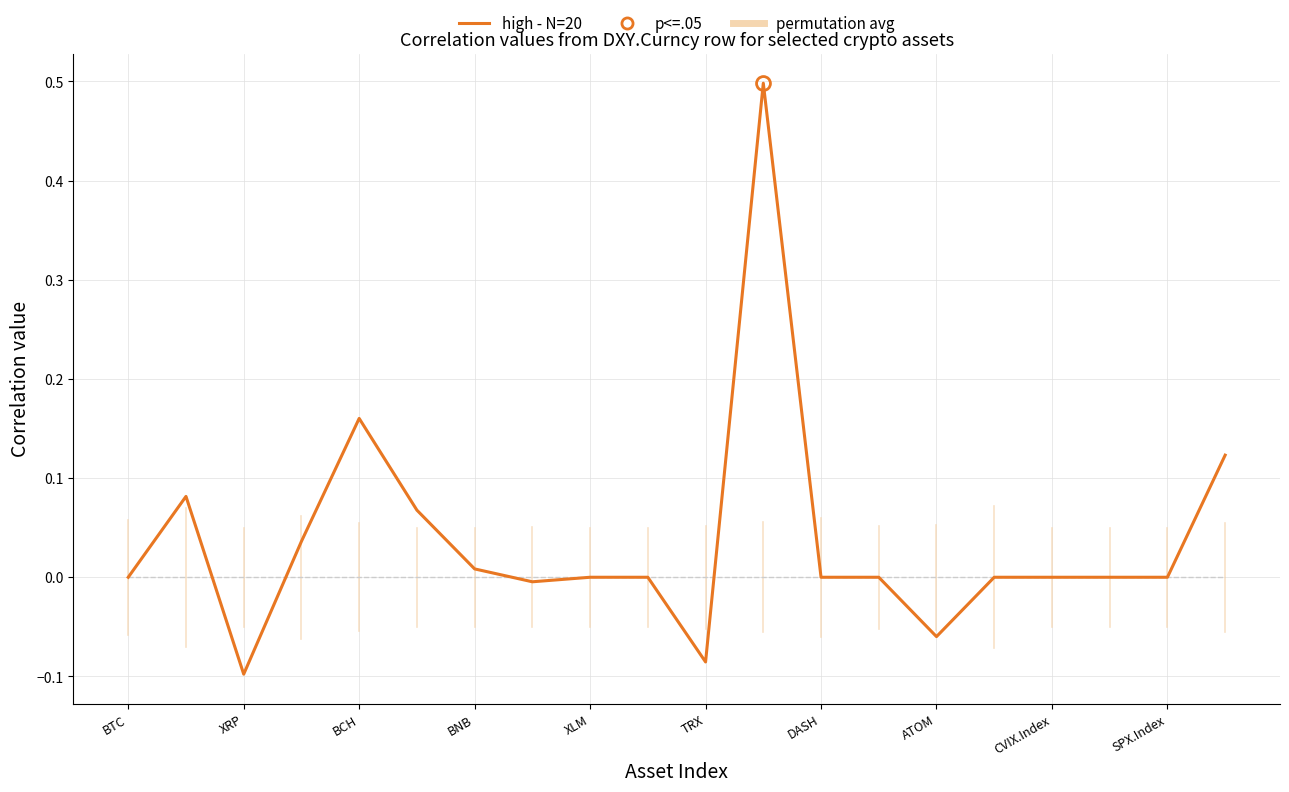

What is the lowest value of the high - N=20 series?

-0.1